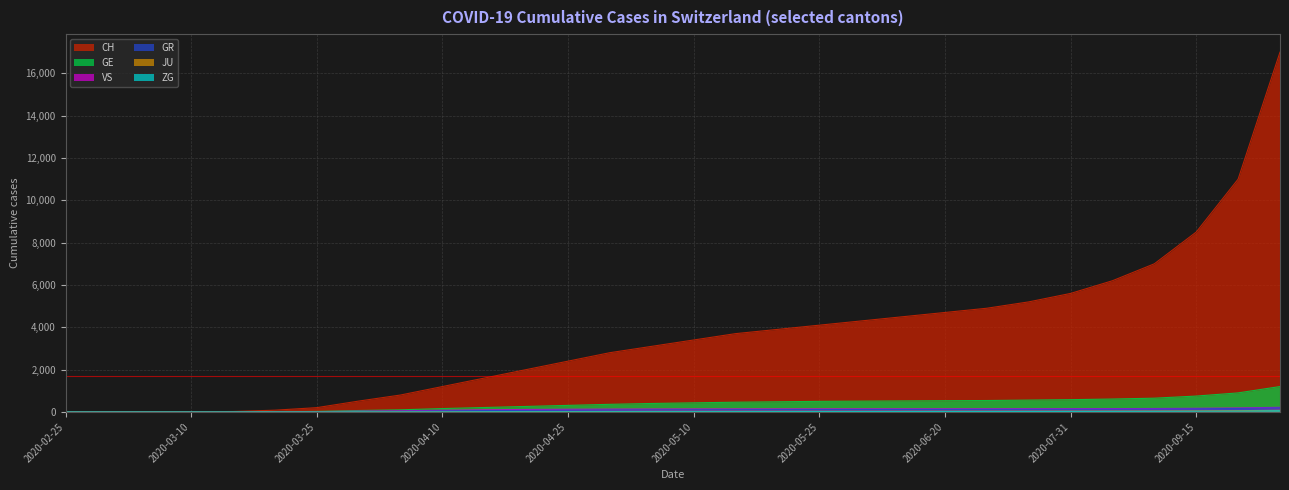

At which category is the sum across all series the highest?

2020-10-15